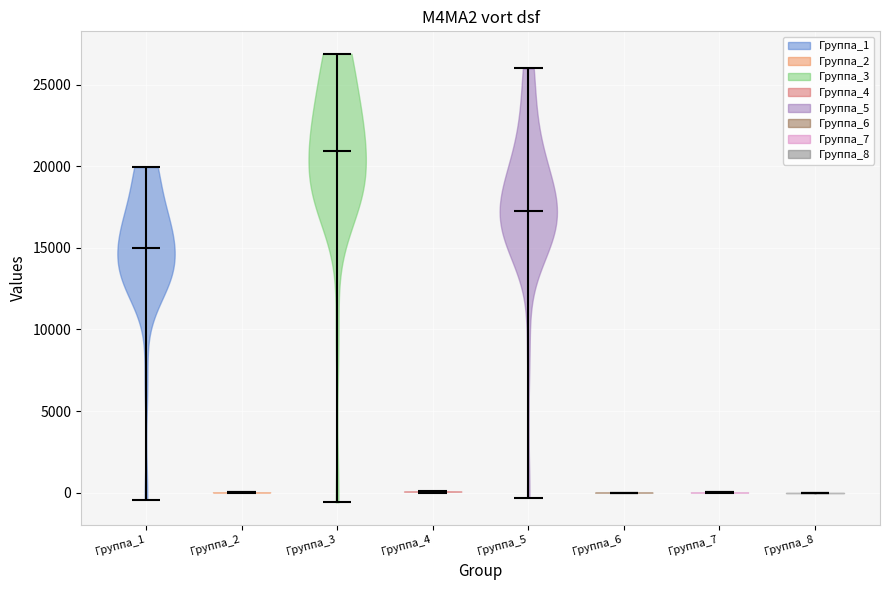

What is the highest point the violin for Группа_2 reaches on the y-axis? The values are not printed on the chart, so give them approximately, as read against the axis.

0